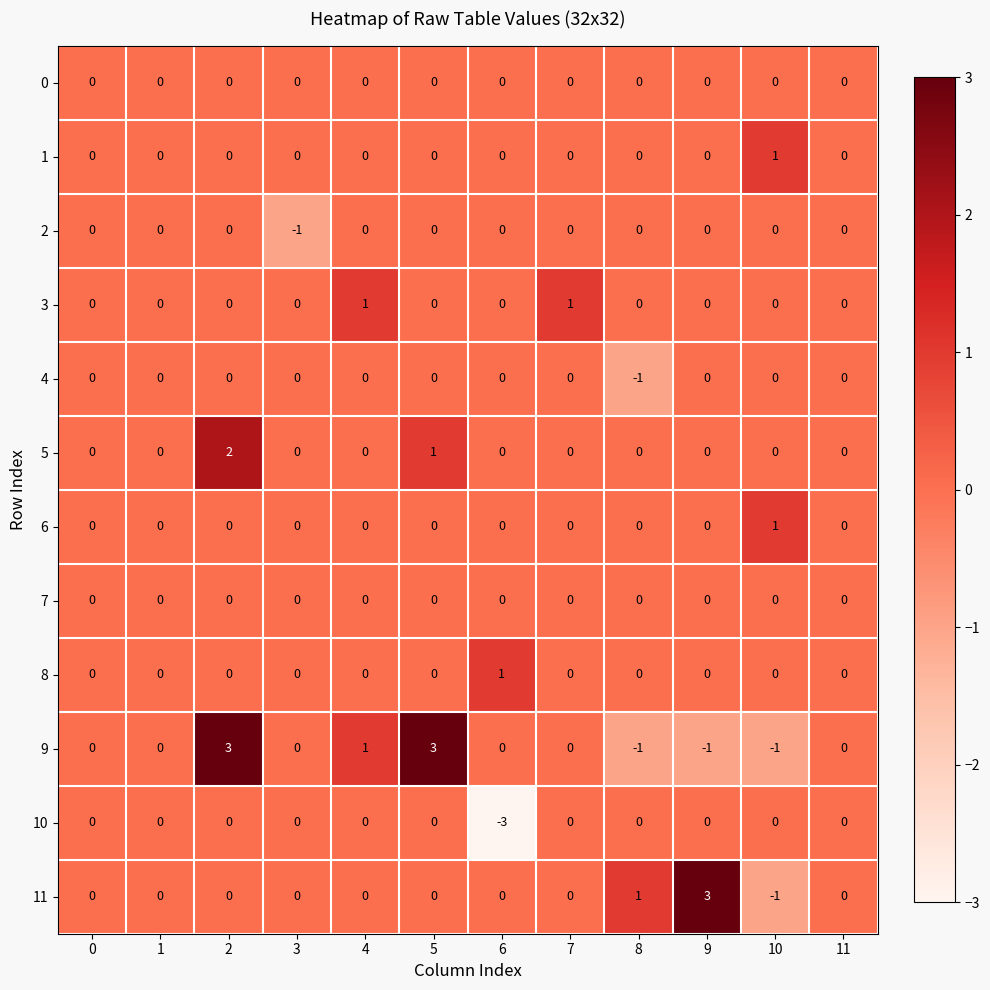

Which series has the largest total across all categories?

9